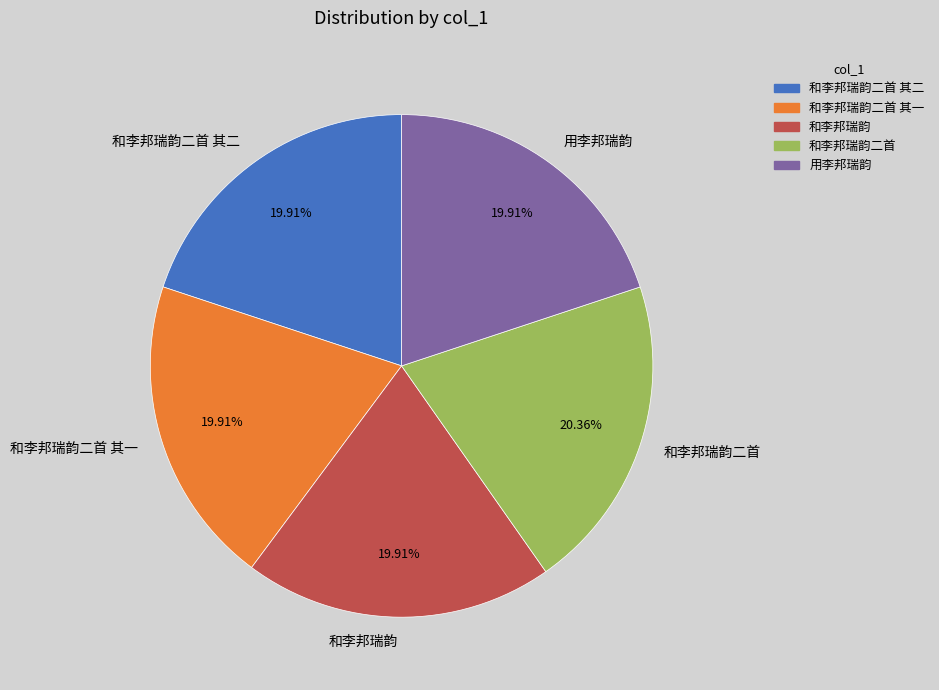

How many segments does this pie chart have?

5